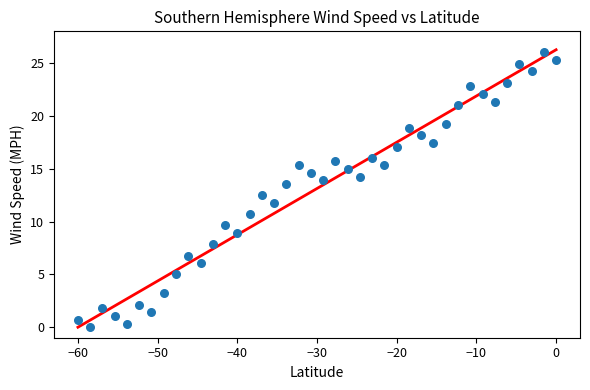

What is the range of X values (max minus min)?

60.0